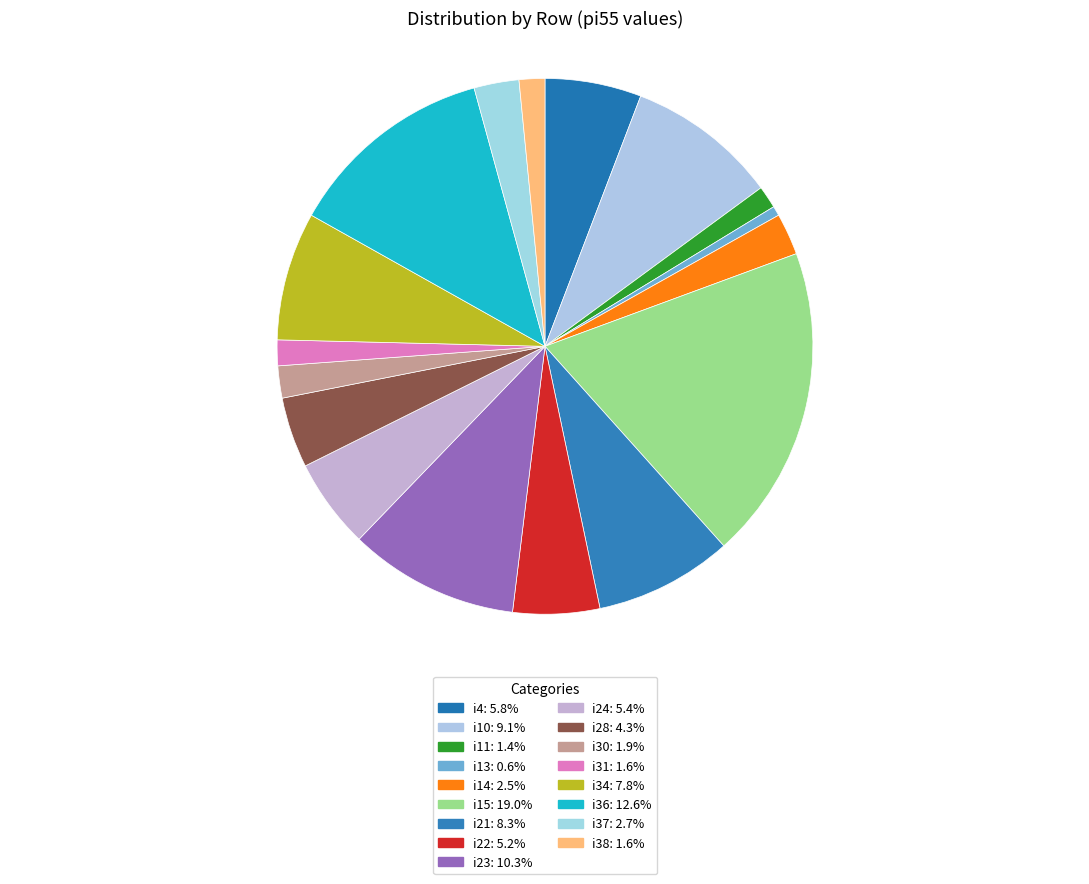

Rank the categories by value from highest to lowest.

i15, i36, i23, i10, i21, i34, i4, i24, i22, i28, i37, i14, i30, i31, i38, i11, i13